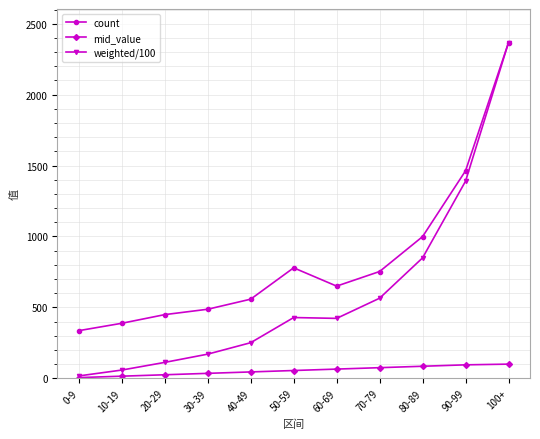

Between 60-69 and 80-89, which series saw the biggest shift?

weighted/100